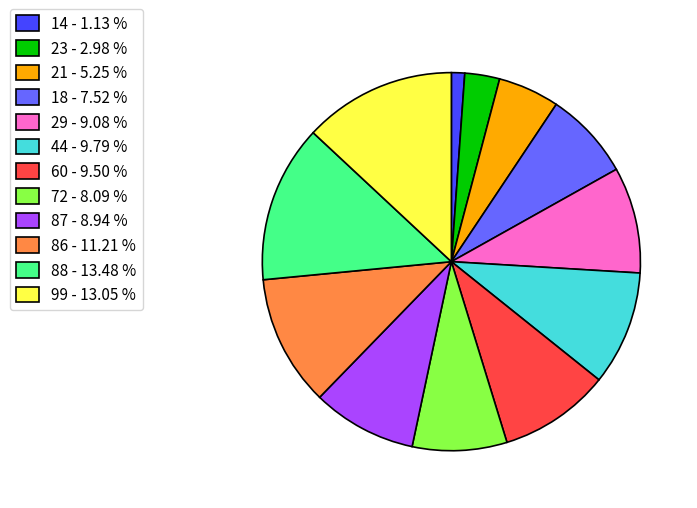

Which category has the smallest portion of the pie?

14